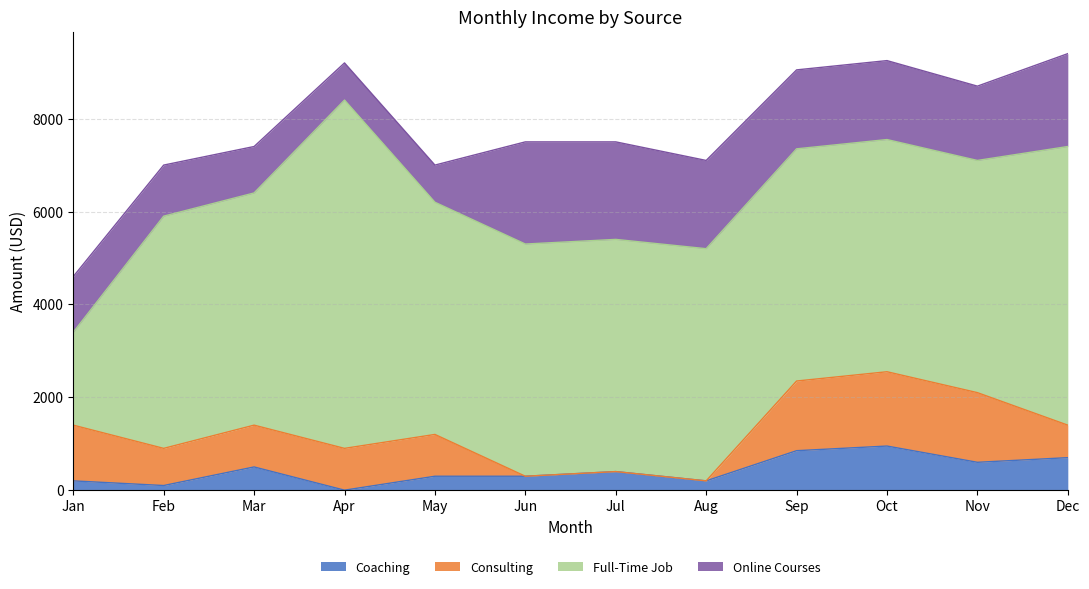

At which category is the sum across all series the highest?

Dec